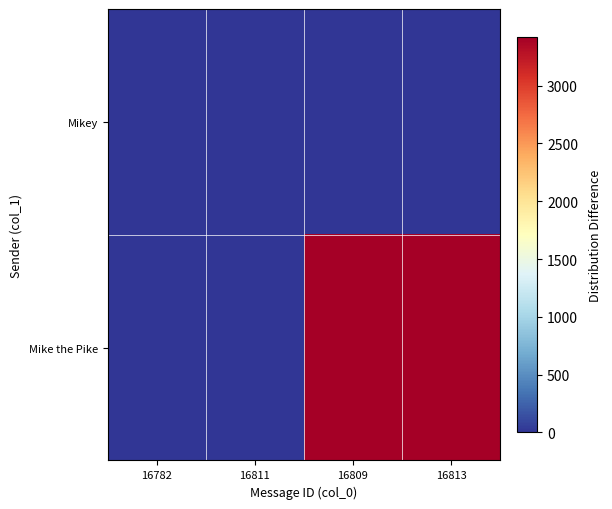

At 16813, list the series in order from smallest to largest.

Mikey, Mike the Pike